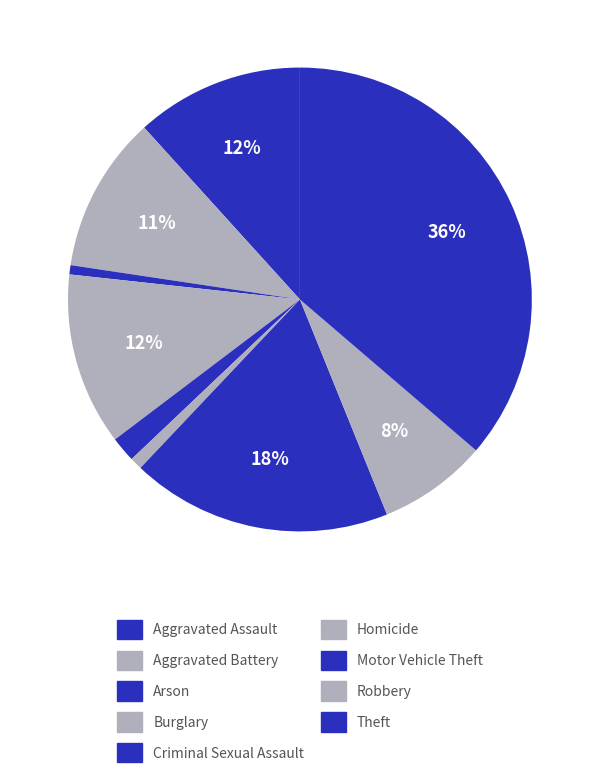

To the nearest percent, what is the average slice percentage?

11%